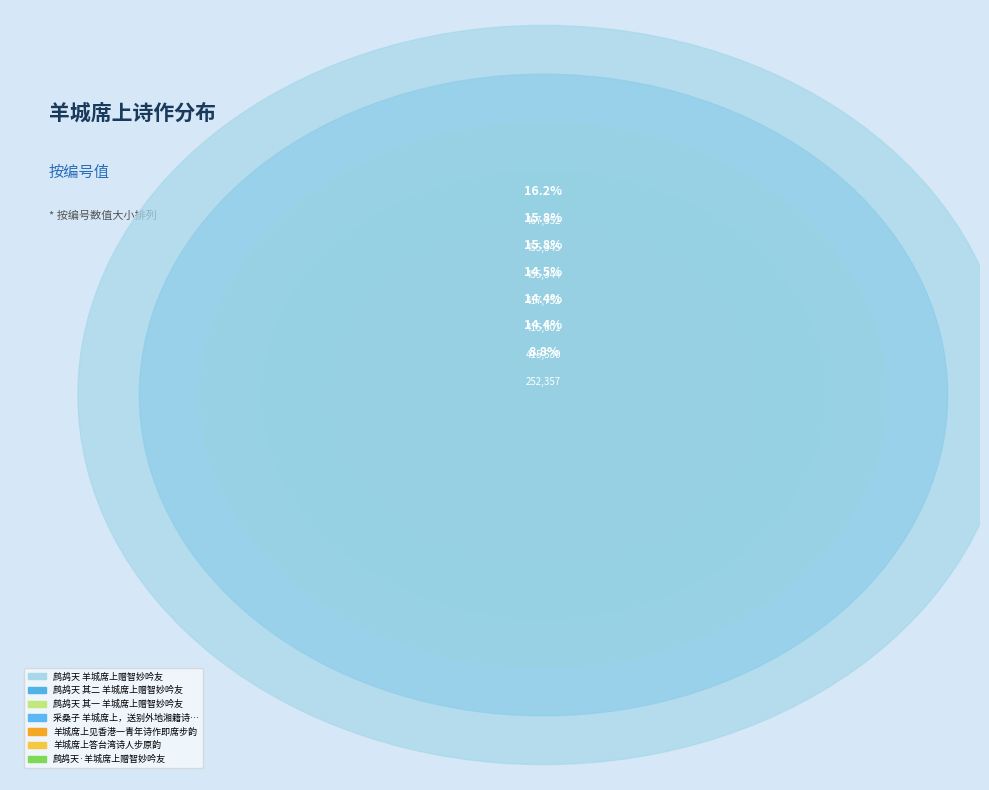

Approximately how many times larger is the value at 鹧鸪天 羊城席上赠智妙吟友 compared to 鹧鸪天 其一 羊城席上赠智妙吟友?

1.0